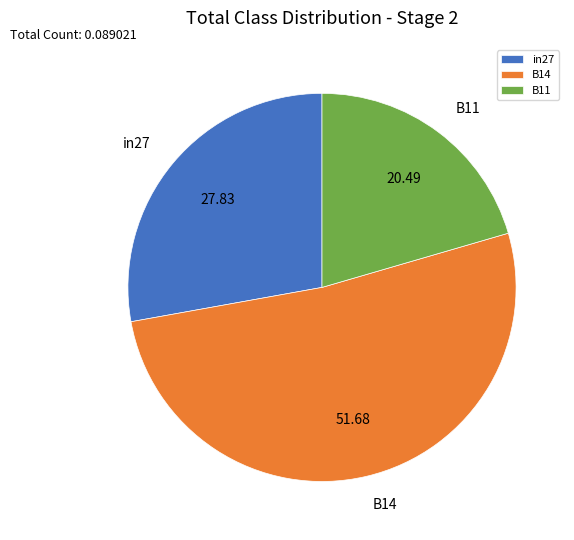

Combined, do in27 and B11 account for over 50%?

No